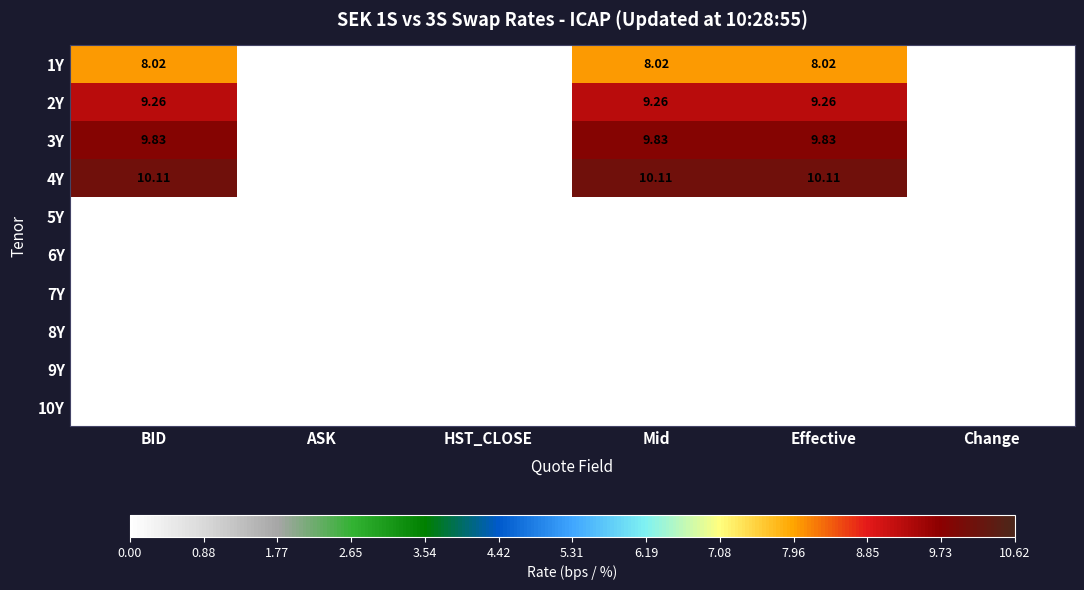

What is the maximum value shown in the chart?

10.1